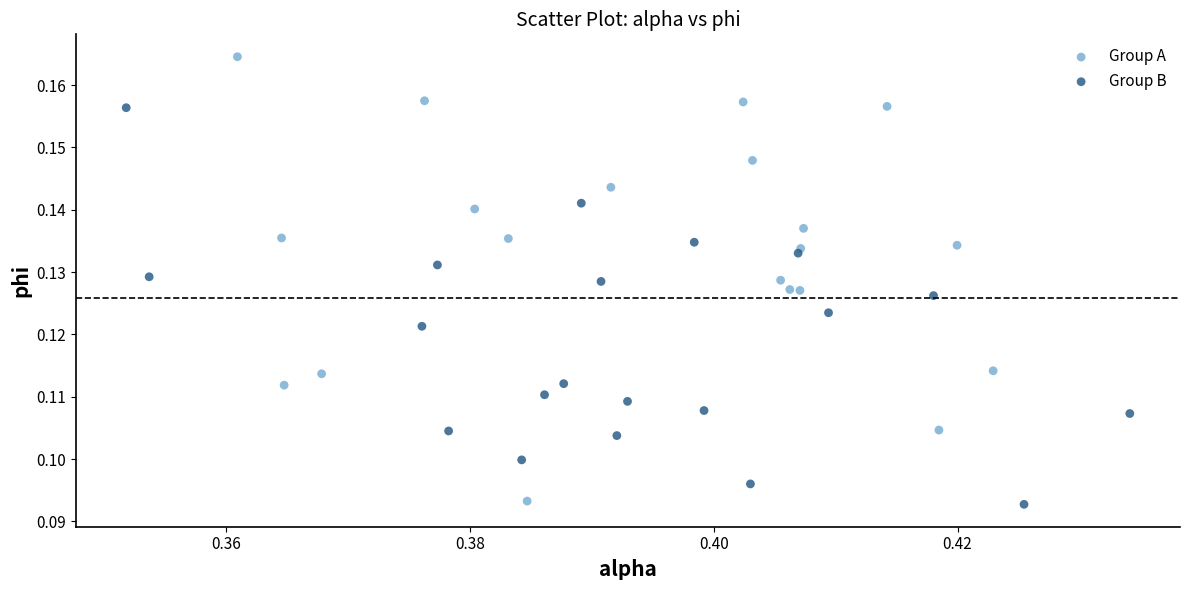

What are all the series names shown in the legend?

Group A, Group B